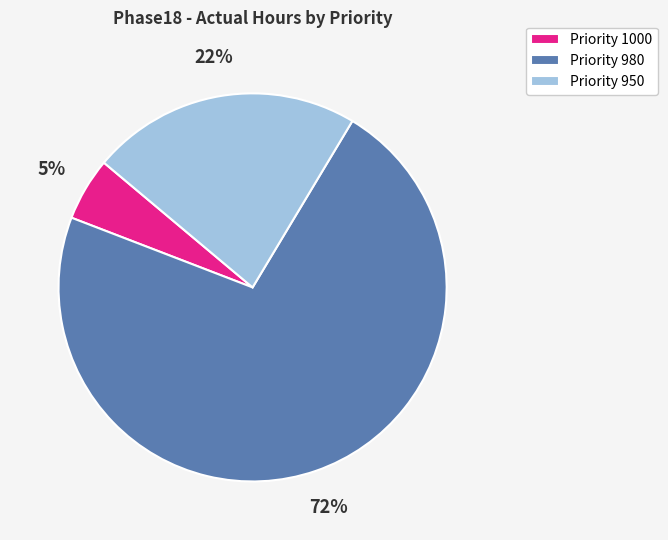

Is the sum of Priority 950 and Priority 1000 greater than half?

No